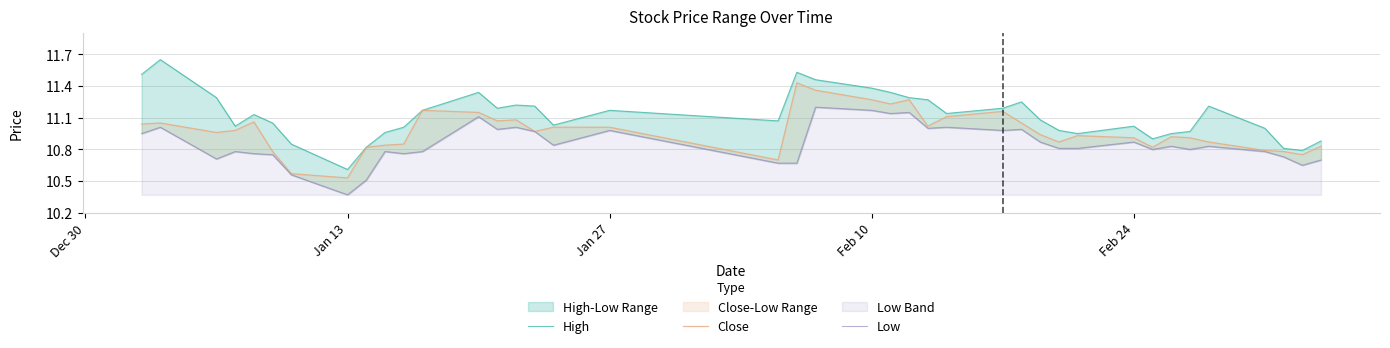

True or false: Low has more than 1 interior local peaks.

True